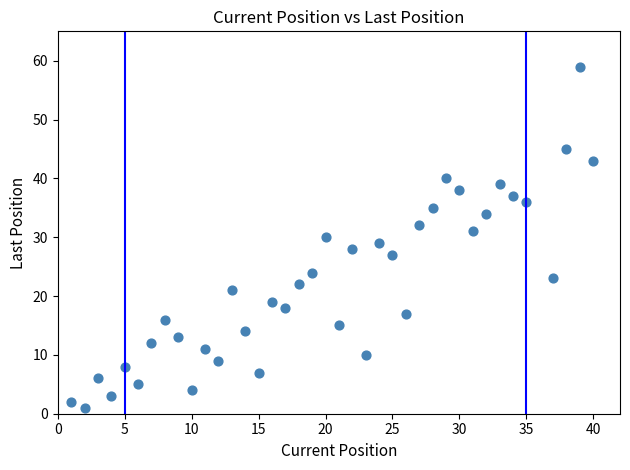

What is the range of X values (max minus min)?

39